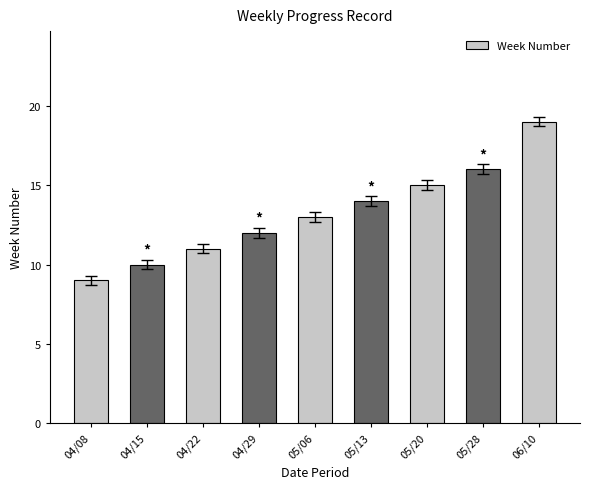

Rank the categories by value from highest to lowest.

06/10, 05/28, 05/20, 05/13, 05/06, 04/29, 04/22, 04/15, 04/08